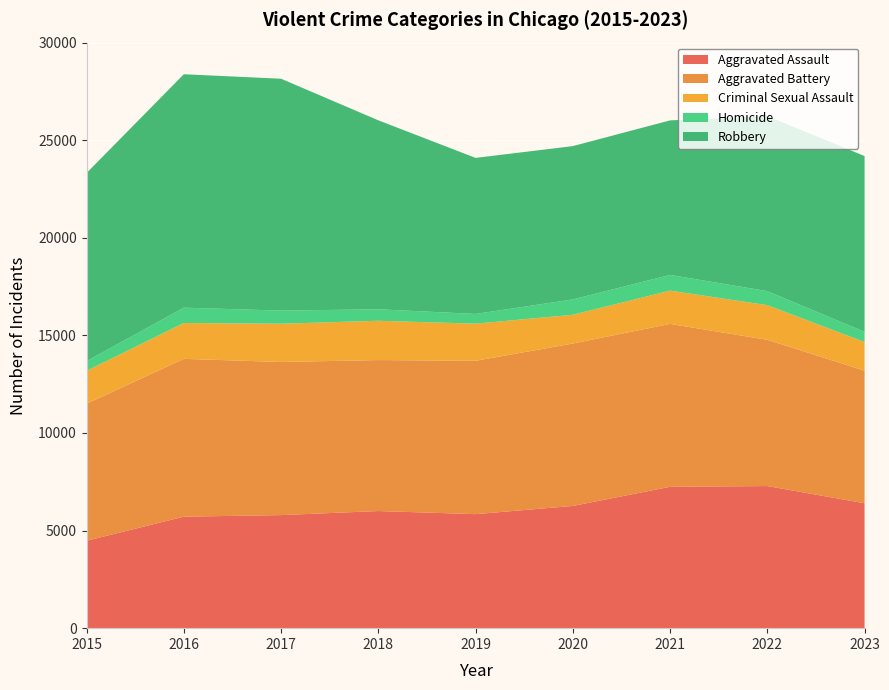

Reading left to right, list all the values displayed in this chart.

Aggravated Assault: 4480	5712	5793	6001	5841	6263	7242	7281	6399
Aggravated Battery: 7019	8086	7845	7735	7857	8320	8347	7493	6795
Criminal Sexual Assault: 1687	1836	1960	2013	1903	1473	1705	1775	1466
Homicide: 496	786	672	589	498	787	804	719	522
Robbery: 9638	11960	11880	9681	7995	7855	7918	8964	9006